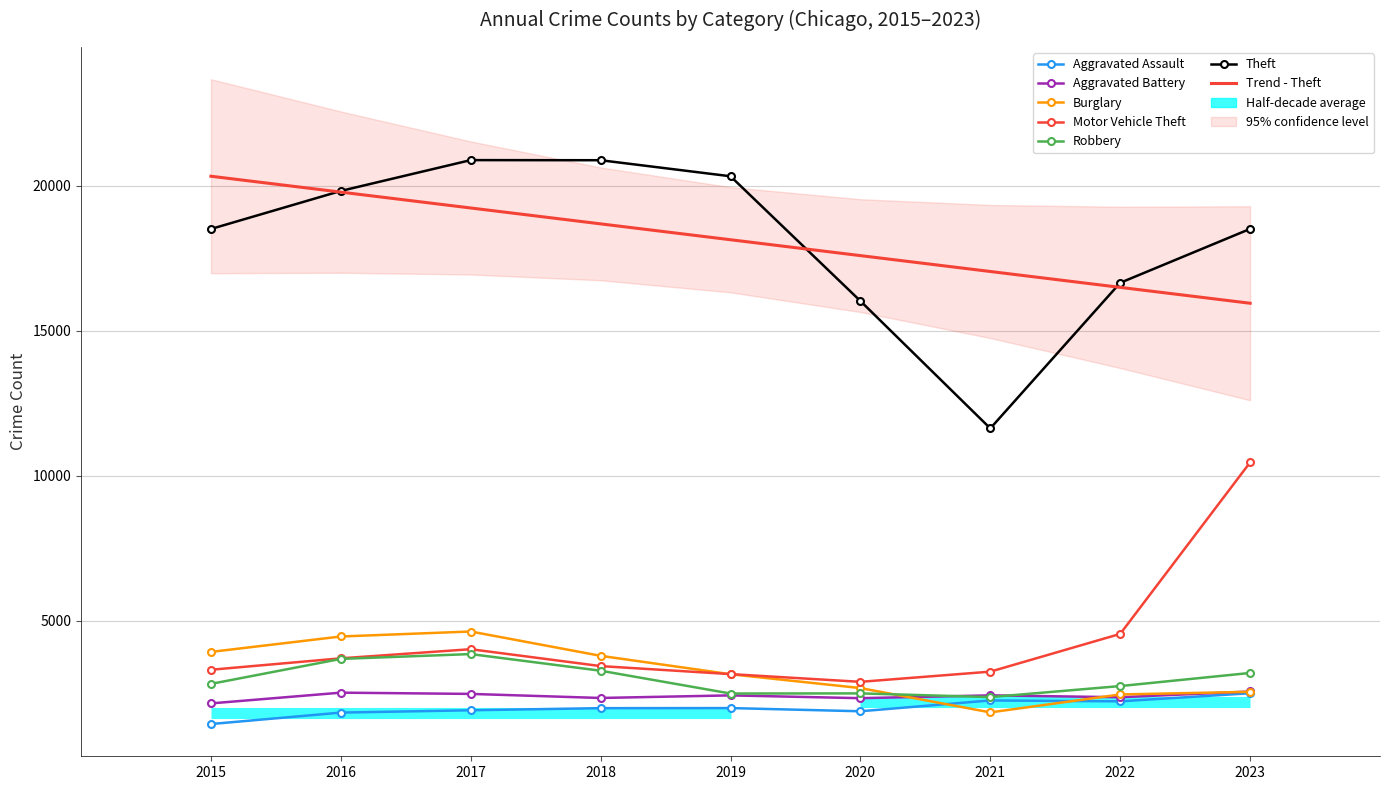

Rank the categories by Aggravated Battery value from lowest to highest.

2015, 2020, 2018, 2022, 2019, 2021, 2017, 2016, 2023